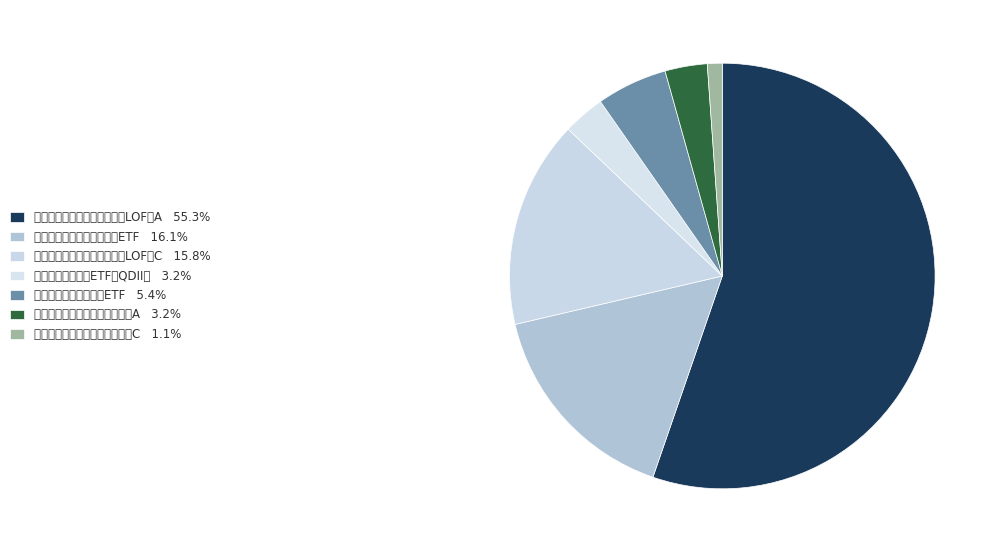

How many segments does this pie chart have?

7